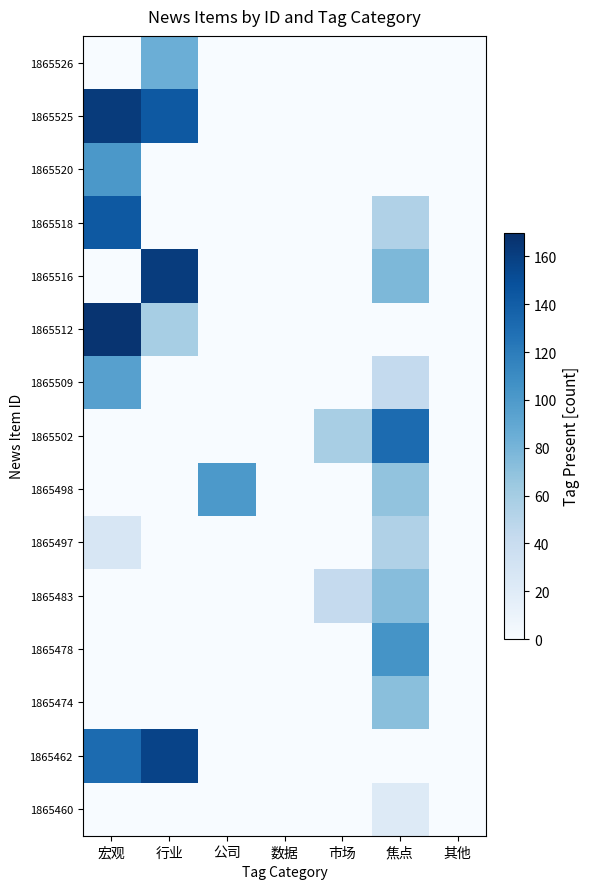

Between 市场 and 行业, which is larger?

行业